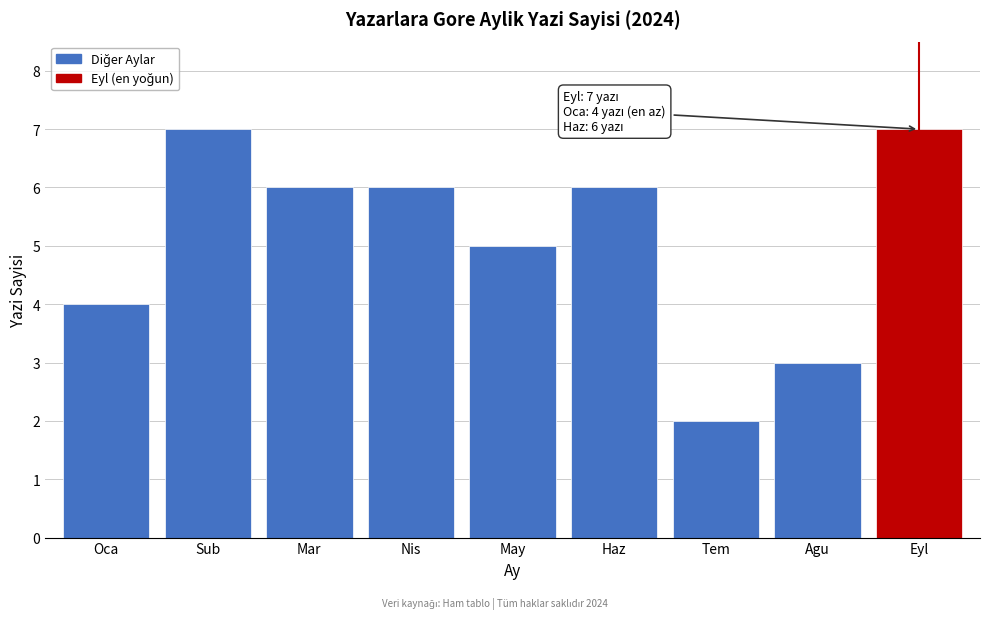

Reading left to right, list all the values displayed in this chart.

Oca=4	Sub=7	Mar=6	Nis=6	May=5	Haz=6	Tem=2	Agu=3	Eyl=7